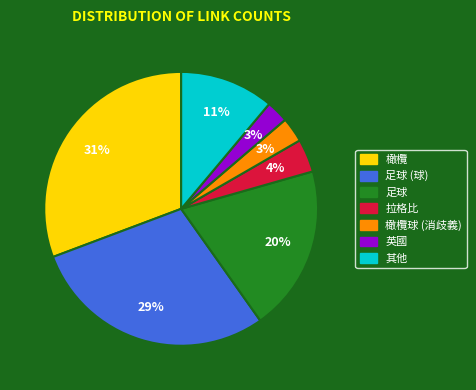

Is it true that 拉格比 is 9% of the pie?

False